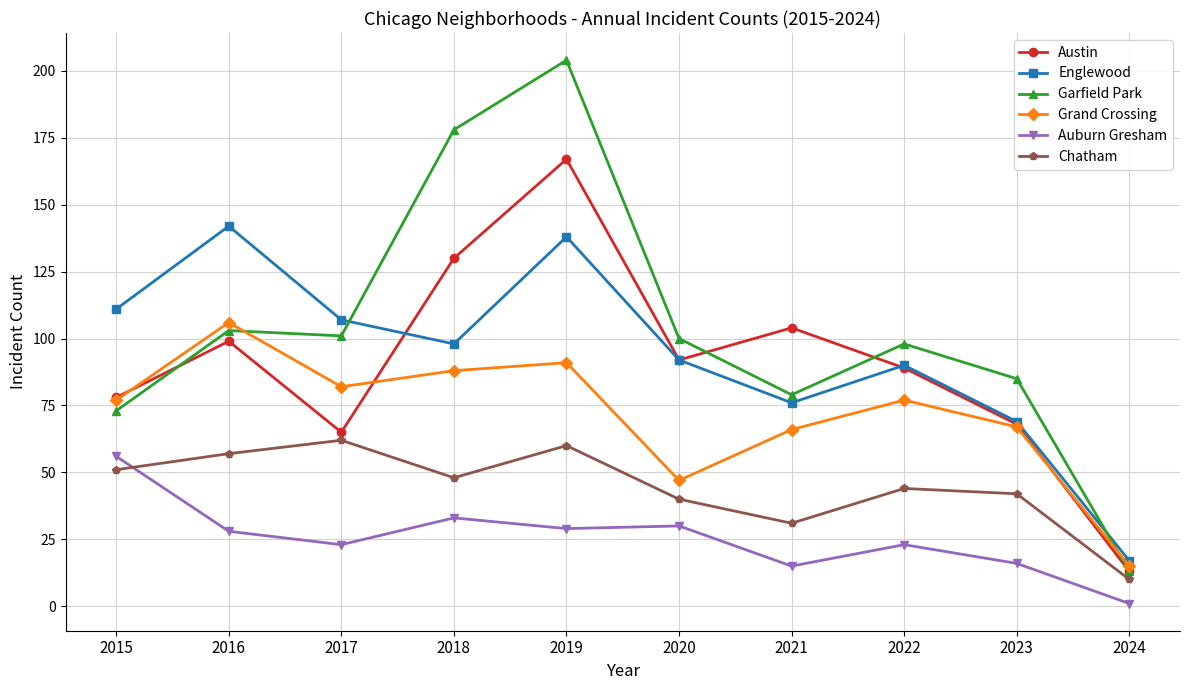

Reading left to right, transcribe all the data shown in this chart.

Austin: 78	99	65	130	167	92	104	89	68	13
Englewood: 111	142	107	98	138	92	76	90	69	17
Garfield Park: 73	103	101	178	204	100	79	98	85	13
Grand Crossing: 77	106	82	88	91	47	66	77	67	15
Auburn Gresham: 56	28	23	33	29	30	15	23	16	1
Chatham: 51	57	62	48	60	40	31	44	42	10